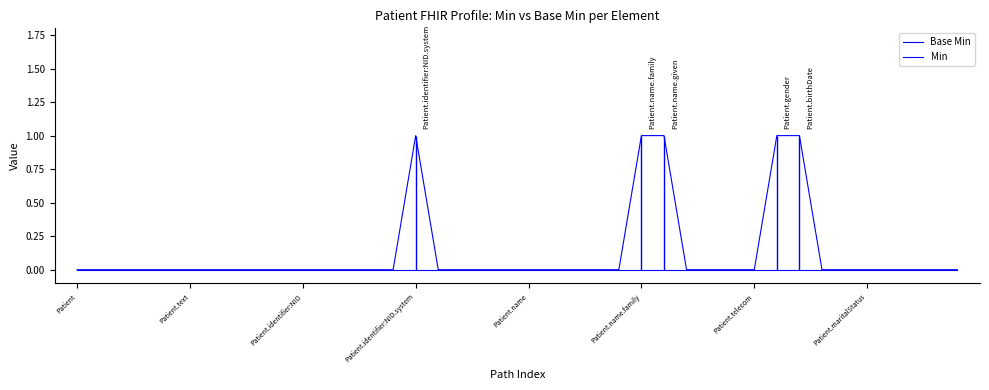

What is the total value across all series at Patient.identifier:NID.system?

1